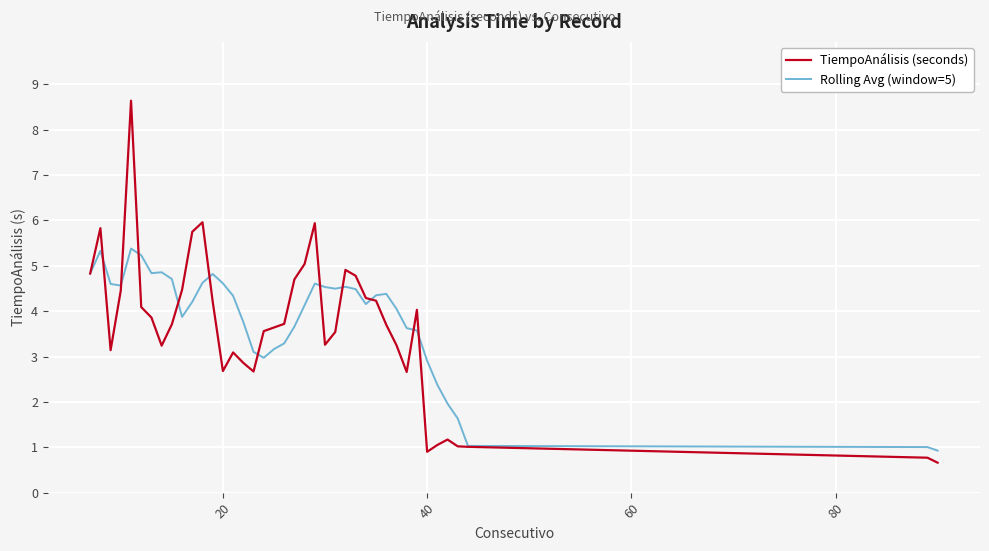

What is the average value of the Rolling Avg (window=5) series?

3.8